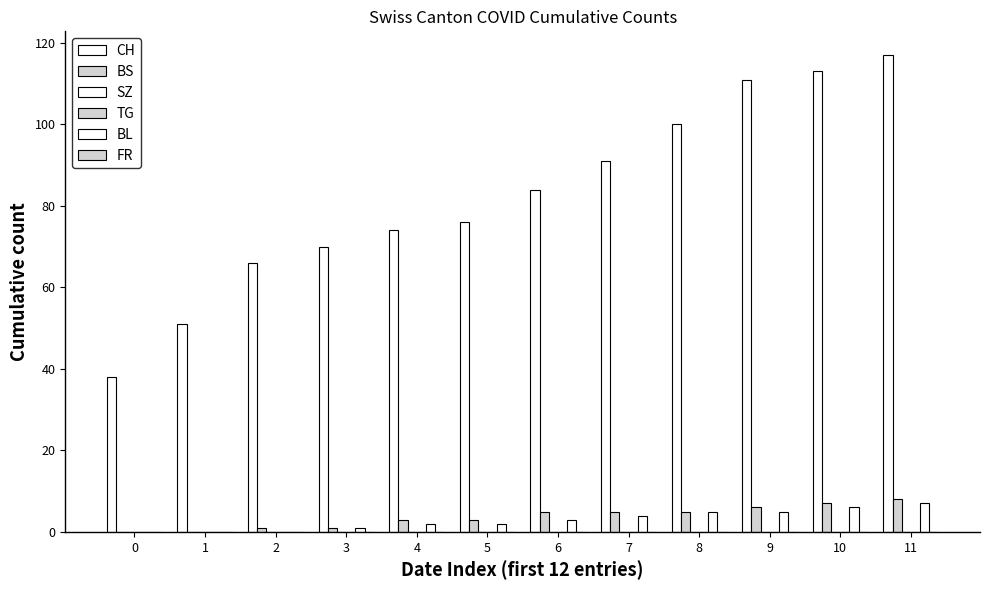

Reading left to right, extract all data points from this chart.

CH: 38	51	66	70	74	76	84	91	100	111	113	117
BS: 0	0	1	1	3	3	5	5	5	6	7	8
SZ: 0	0	0	0	0	0	0	0	0	0	0	0
TG: 0	0	0	0	0	0	0	0	0	0	0	0
BL: 0	0	0	1	2	2	3	4	5	5	6	7
FR: 0	0	0	0	0	0	0	0	0	0	0	0